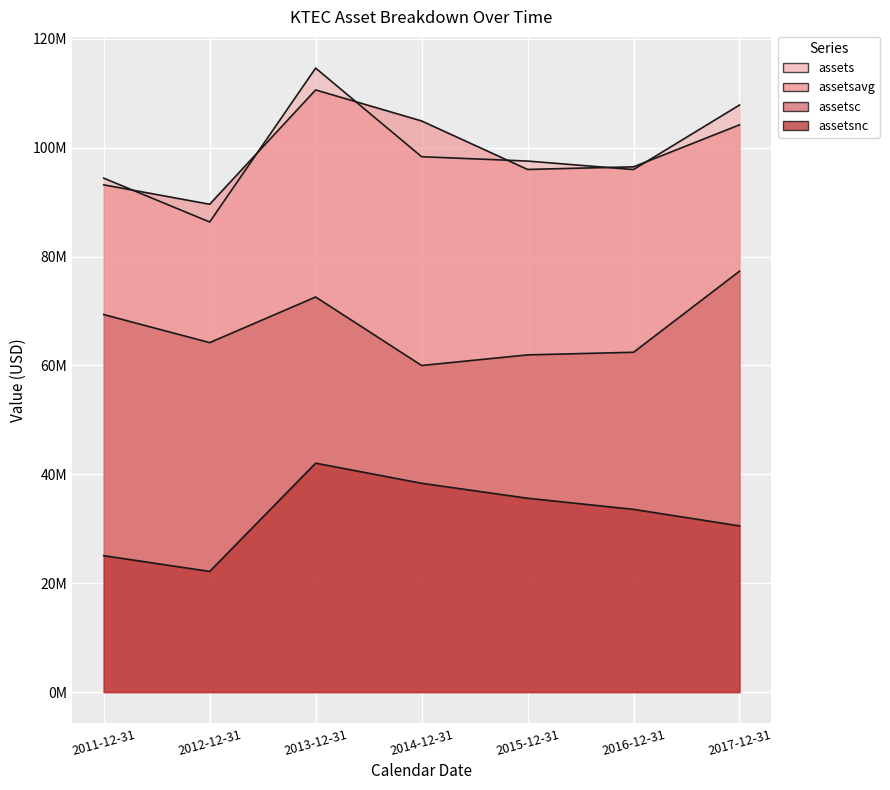

List the labels in order of assetsavg value, largest first.

2013-12-31, 2014-12-31, 2017-12-31, 2016-12-31, 2015-12-31, 2011-12-31, 2012-12-31